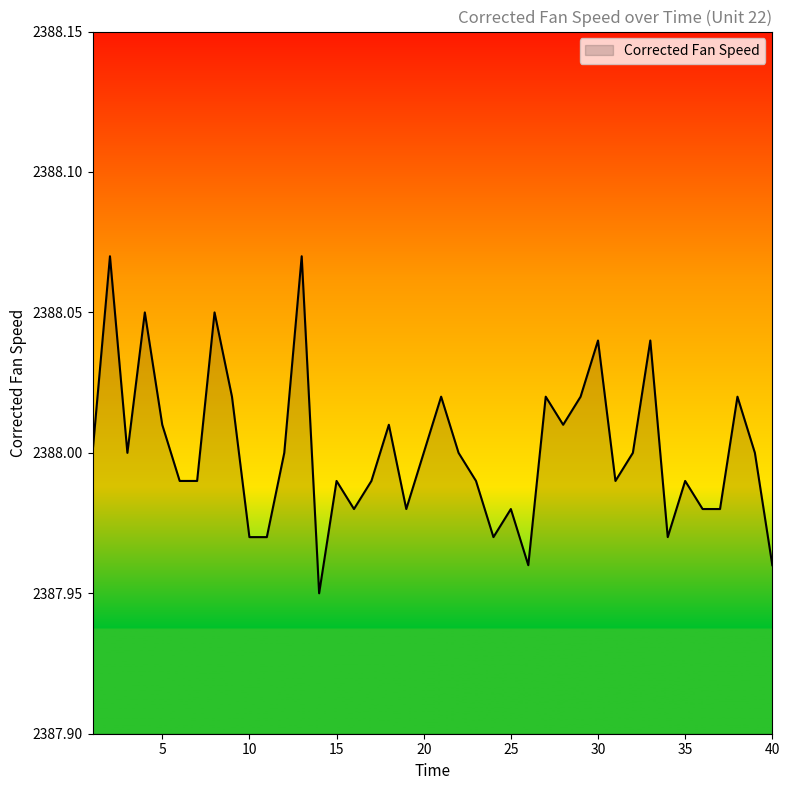

How many lines are shown in the chart?

1